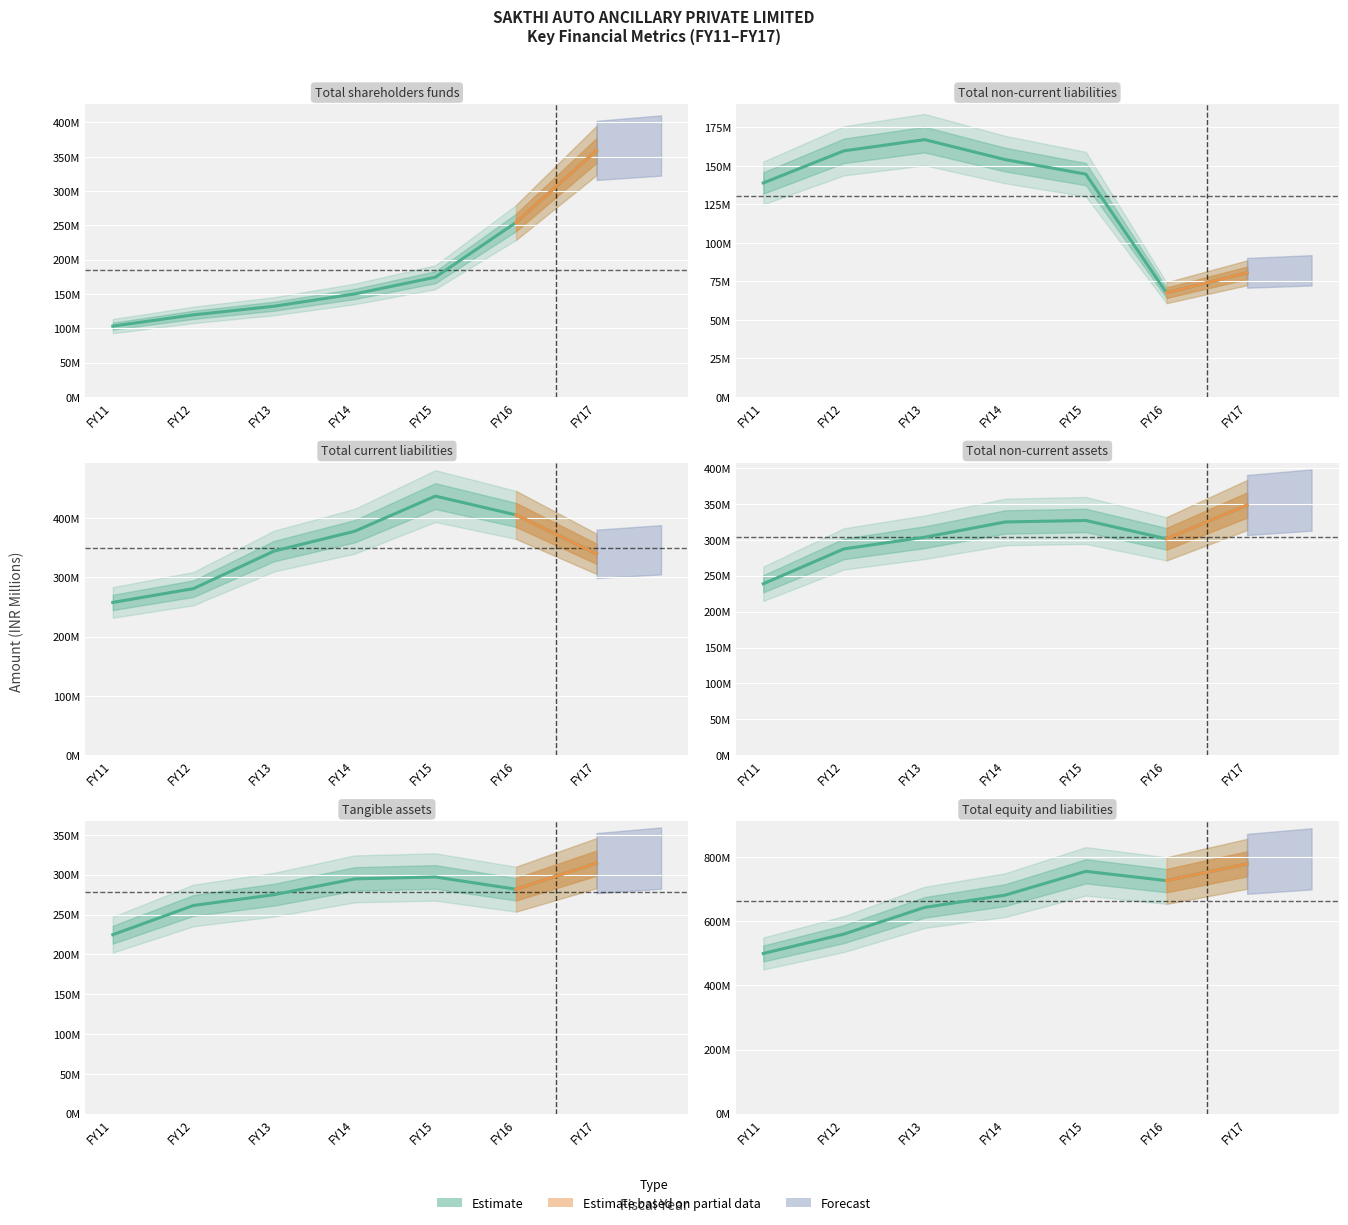

How many values in the Total non-current assets series exceed 303?

4